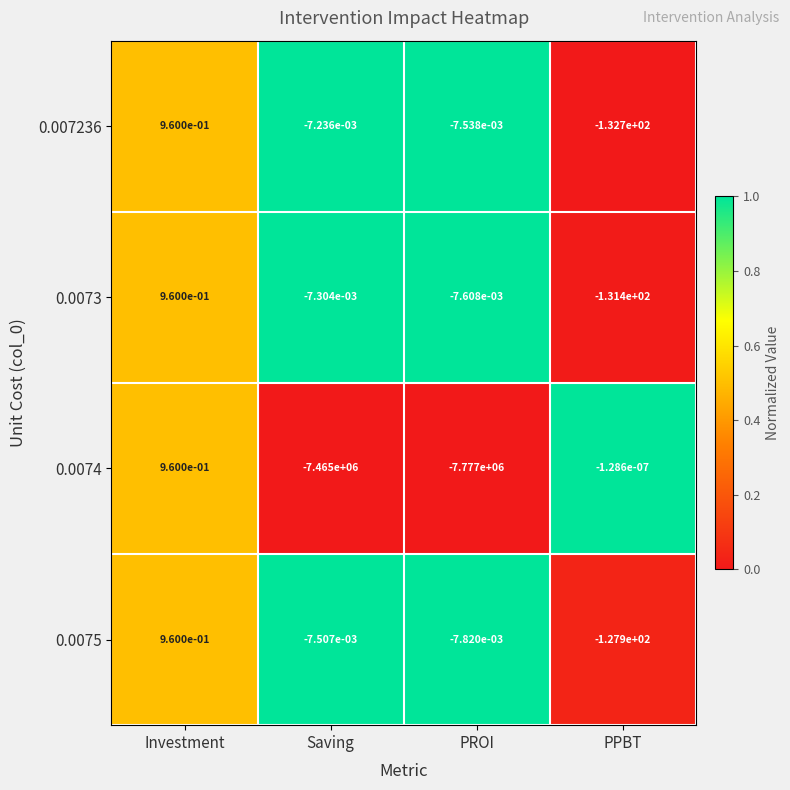

The 0.007236 series shows -132.7 at PPBT. True or false?

True